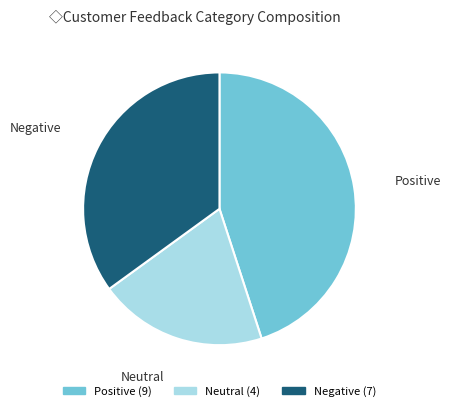

Is there any slice that represents more than half of the pie?

No